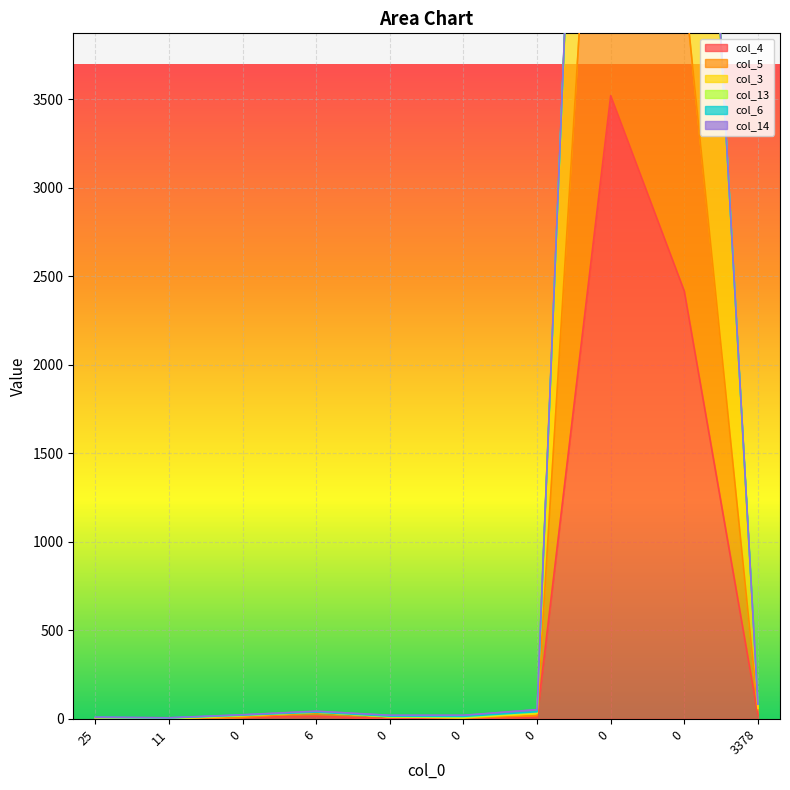

At how many categories does at least one series exceed 2840?

2